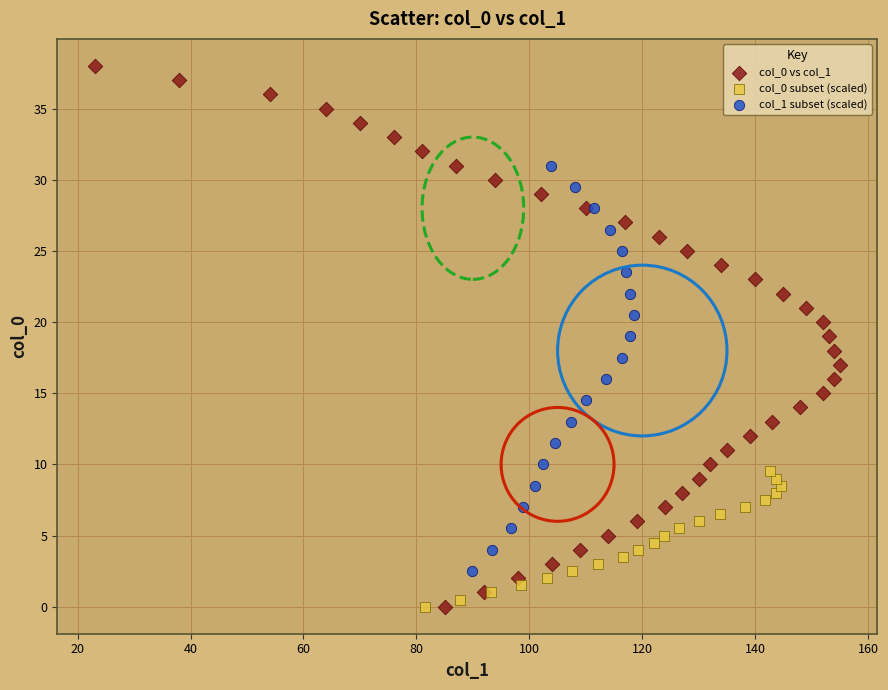

Which series contains the highest Y value?

col_0 vs col_1